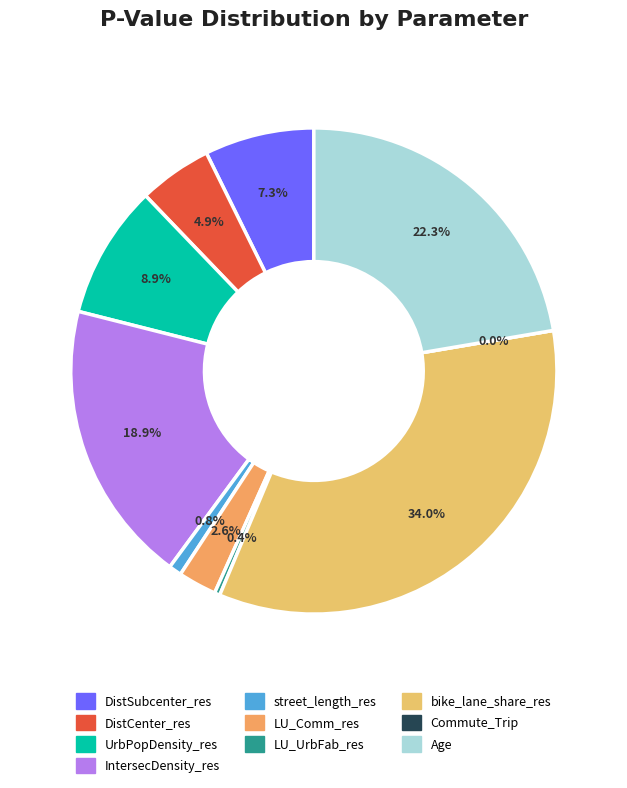

What portion of the pie excludes Age?

77.7%